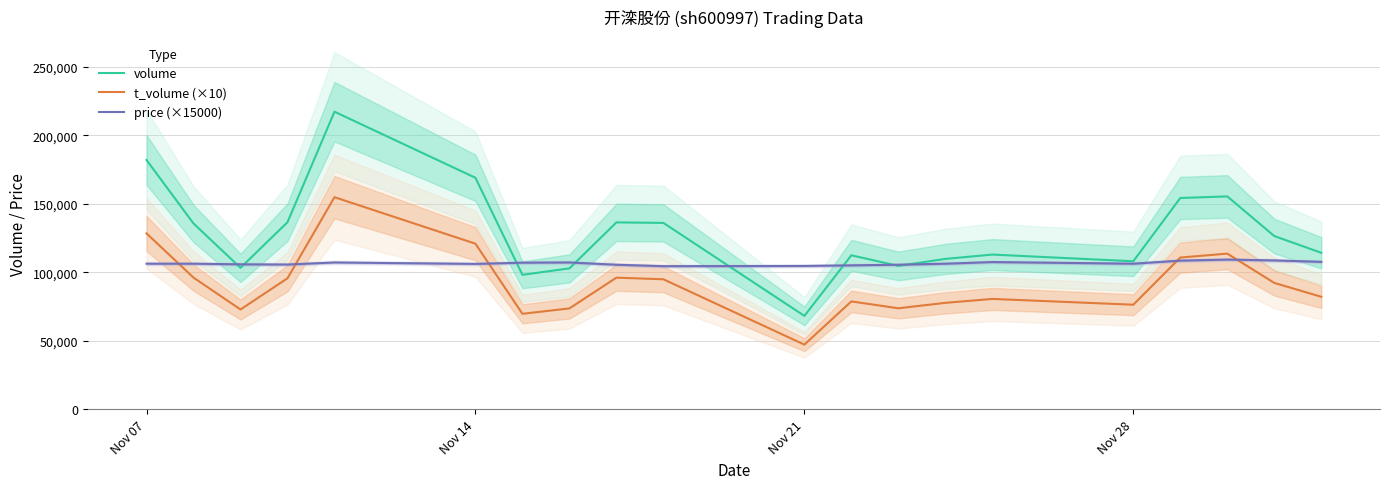

What is the value of the price (×15000) point at the 18th from the left?

109350